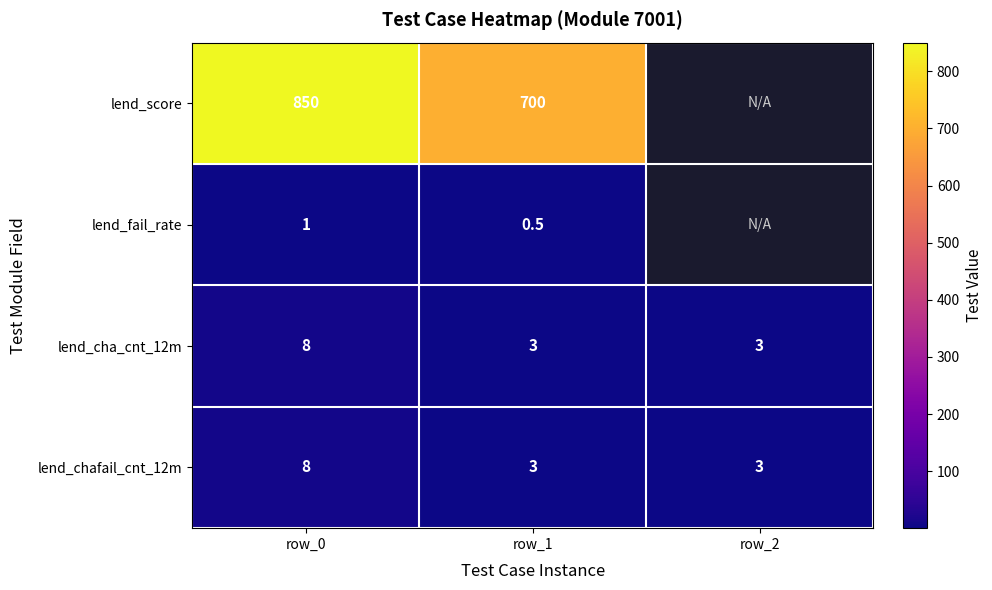

The value of lend_cha_cnt_12m at row_2 is 3.0. True or false?

True